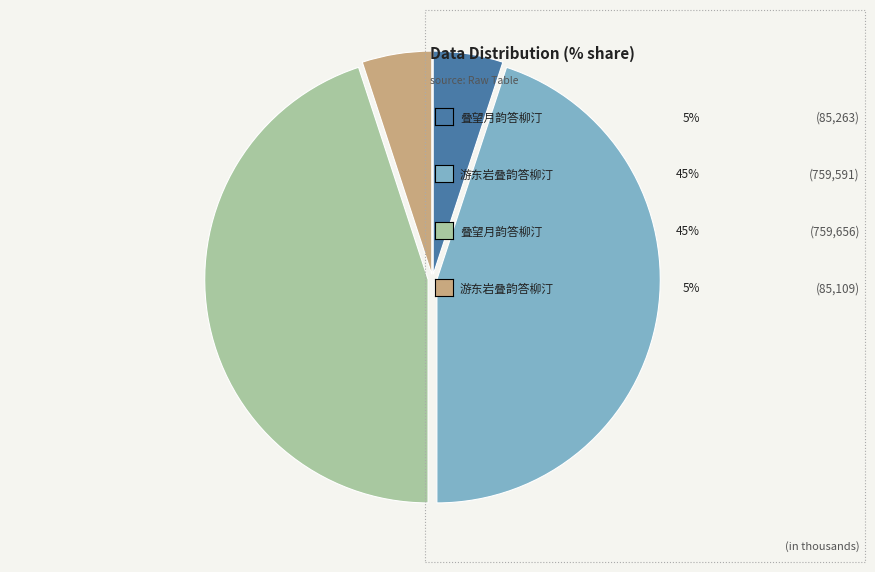

Is there any slice that represents more than half of the pie?

No